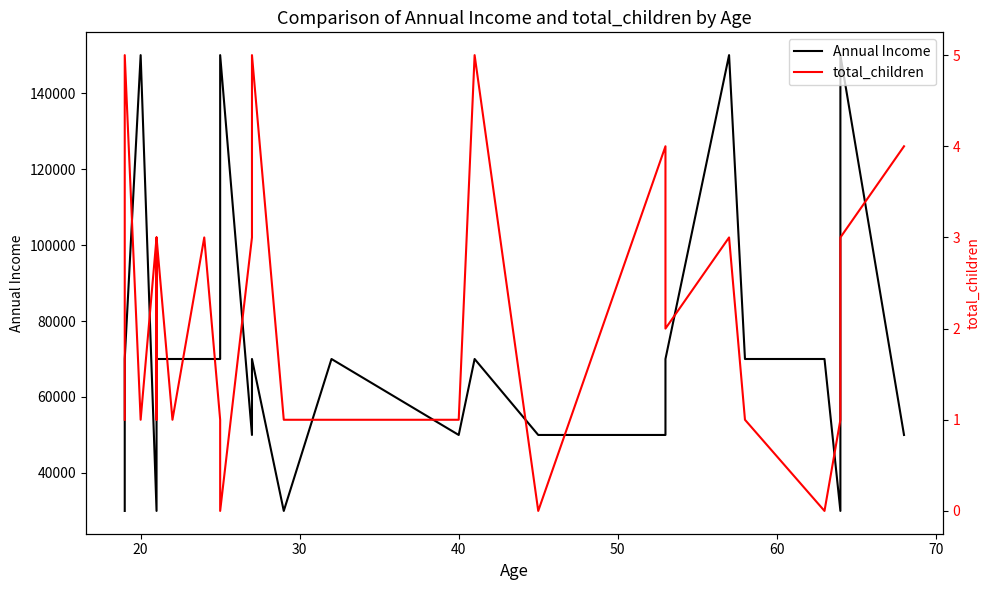

What is the sum of all total_children values?

89